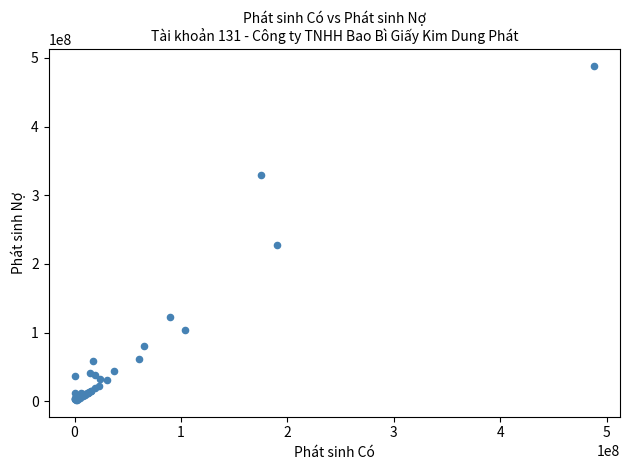

What Y value in the scatter plot is closest to 244960912?

227902092